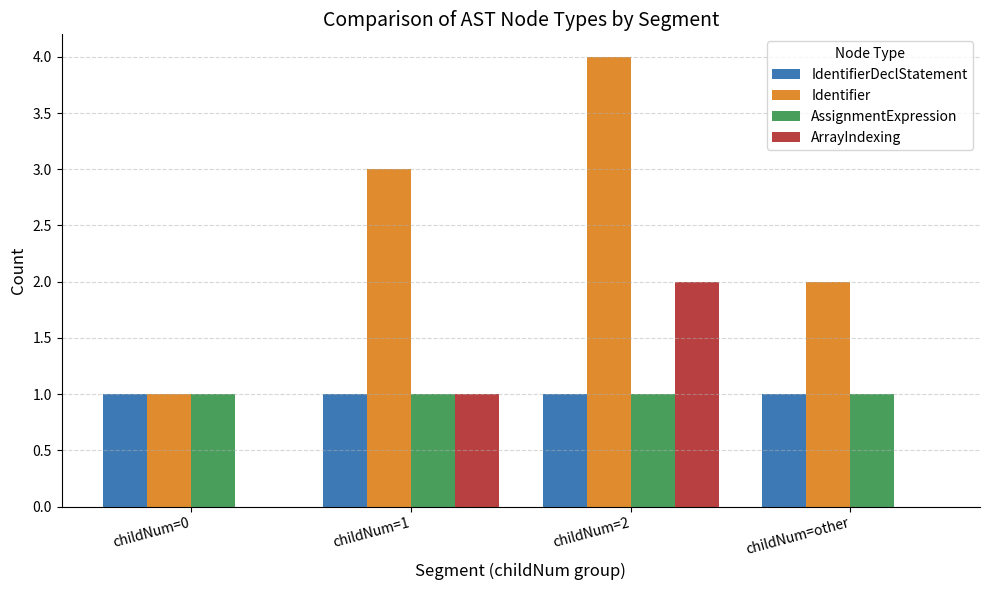

What is the highest value of the Identifier series?

4